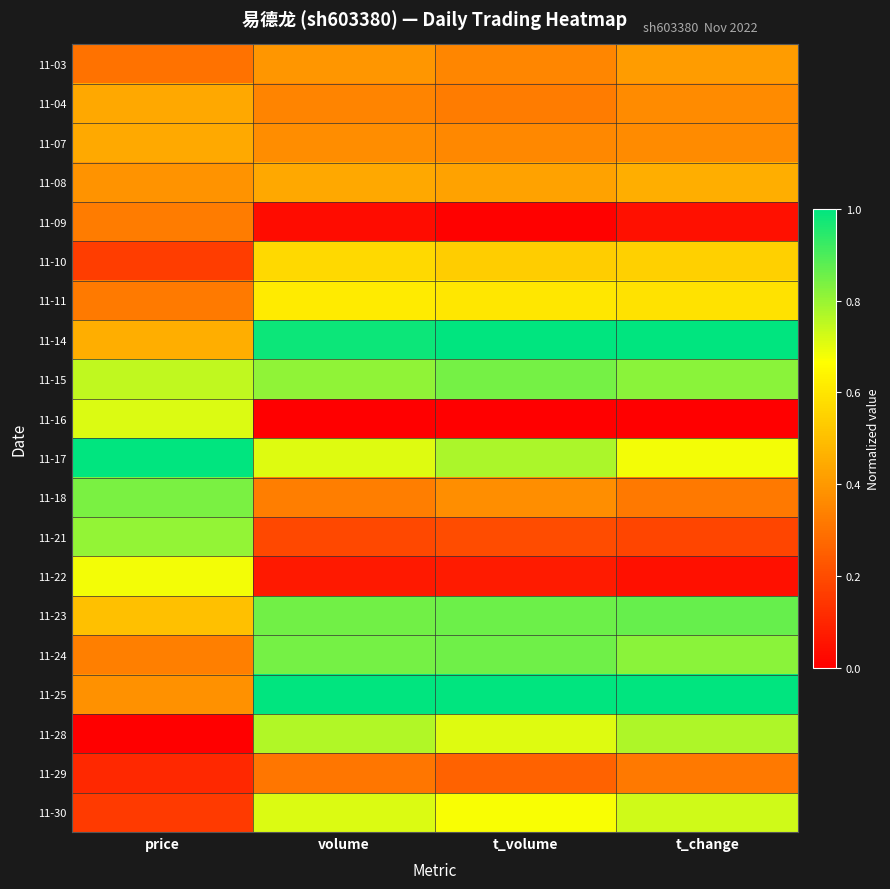

At which category does the chart reach its minimum across all series?

volume